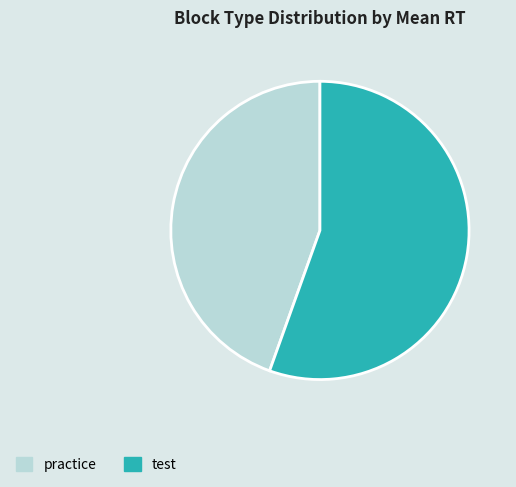

Does any single category account for the majority?

Yes